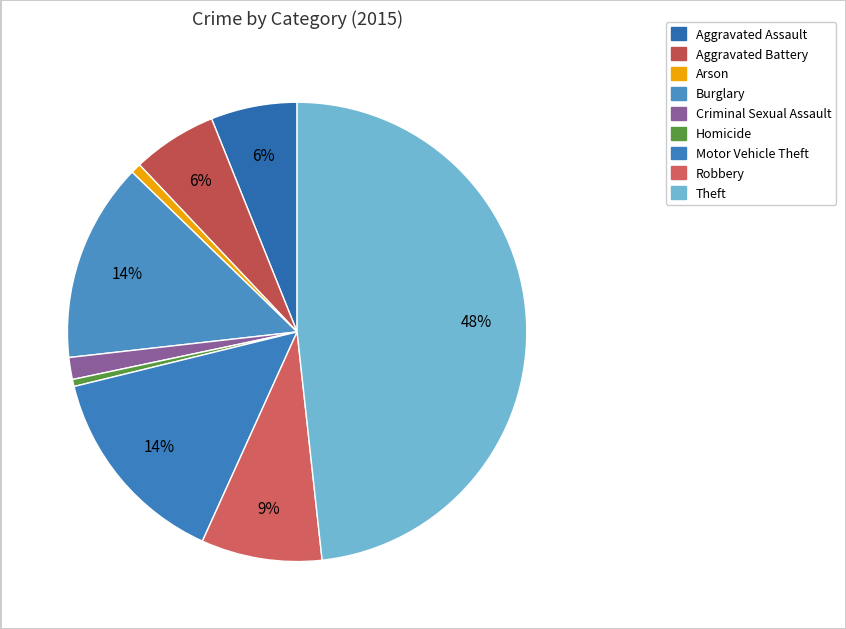

Does any single category account for the majority?

No